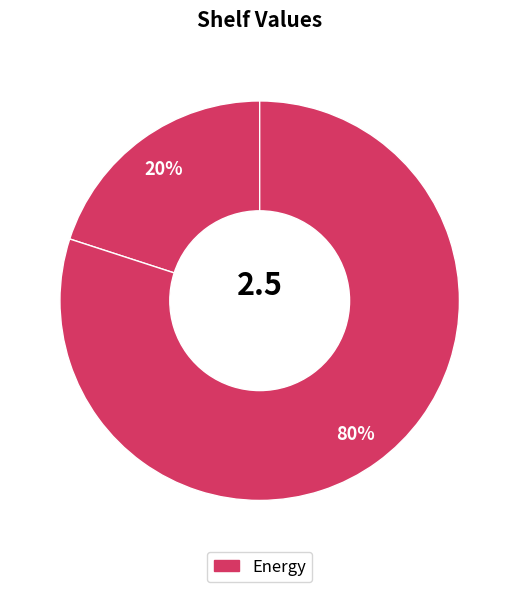

How many slices are in this pie chart?

2